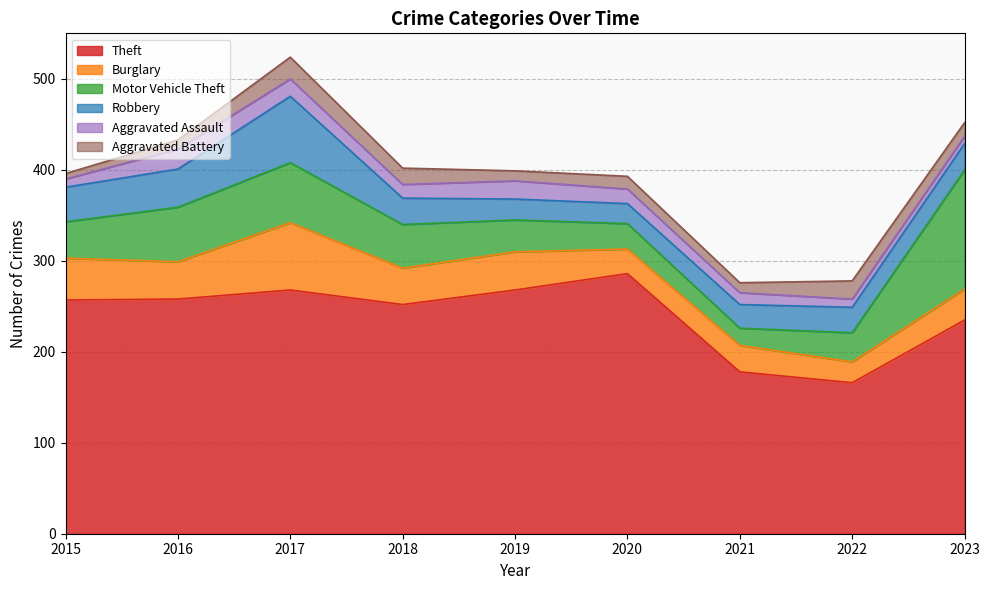

True or false: Aggravated Battery and Robbery intersect in this chart.

False